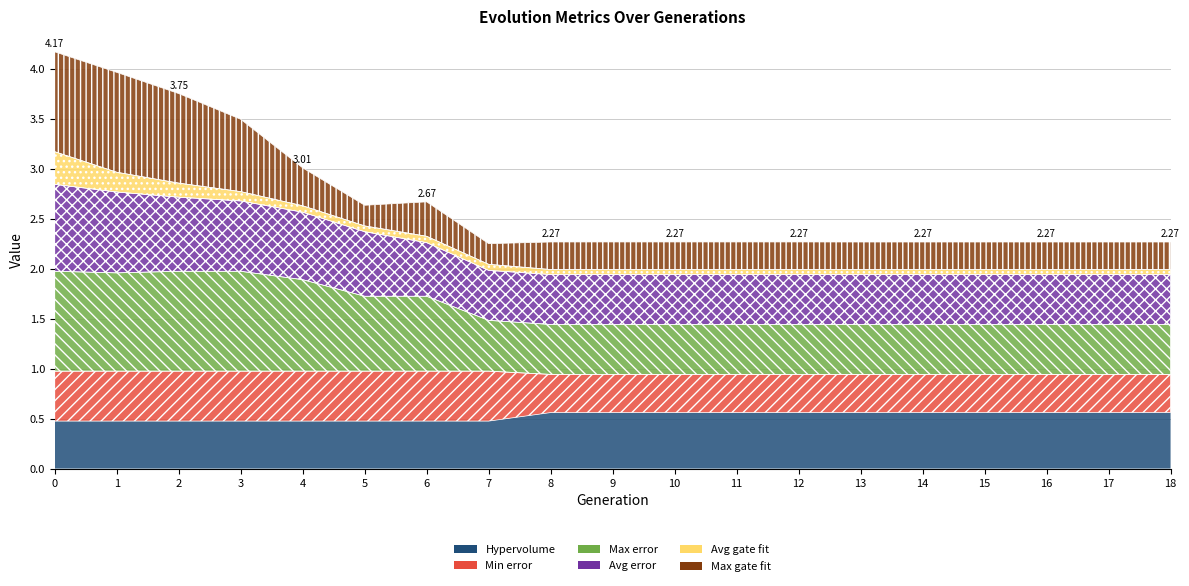

Reading left to right, extract all data points from this chart.

Hypervolume: 0=0.5	1=0.5	2=0.5	3=0.5	4=0.5	5=0.5	6=0.5	7=0.5	8=0.6	9=0.6	10=0.6	11=0.6	12=0.6	13=0.6	14=0.6	15=0.6	16=0.6	17=0.6	18=0.6
Min error: 0=0.5	1=0.5	2=0.5	3=0.5	4=0.5	5=0.5	6=0.5	7=0.5	8=0.4	9=0.4	10=0.4	11=0.4	12=0.4	13=0.4	14=0.4	15=0.4	16=0.4	17=0.4	18=0.4
Max error: 0=1.0	1=1.0	2=1.0	3=1.0	4=0.9	5=0.8	6=0.8	7=0.5	8=0.5	9=0.5	10=0.5	11=0.5	12=0.5	13=0.5	14=0.5	15=0.5	16=0.5	17=0.5	18=0.5
Avg error: 0=0.9	1=0.8	2=0.7	3=0.7	4=0.7	5=0.6	6=0.5	7=0.5	8=0.5	9=0.5	10=0.5	11=0.5	12=0.5	13=0.5	14=0.5	15=0.5	16=0.5	17=0.5	18=0.5
Avg gate fit: 0=0.3	1=0.2	2=0.1	3=0.1	4=0.1	5=0.1	6=0.1	7=0.1	8=0.1	9=0.1	10=0.1	11=0.1	12=0.1	13=0.1	14=0.1	15=0.1	16=0.1	17=0.1	18=0.1
Max gate fit: 0=1.0	1=1.0	2=0.9	3=0.7	4=0.4	5=0.2	6=0.3	7=0.2	8=0.3	9=0.3	10=0.3	11=0.3	12=0.3	13=0.3	14=0.3	15=0.3	16=0.3	17=0.3	18=0.3